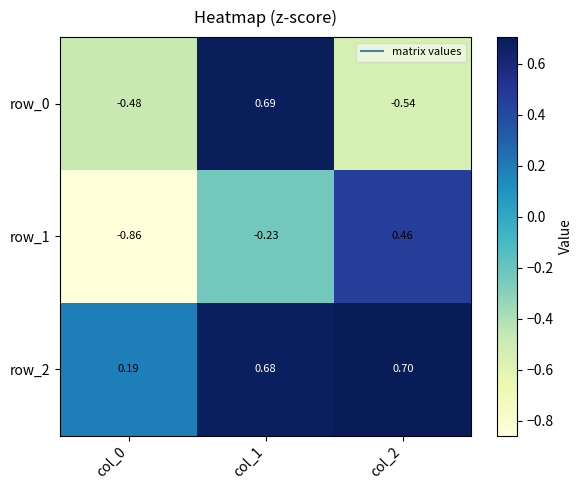

Is the value of row_2 at col_1 greater than the value of row_0 at col_2?

Yes